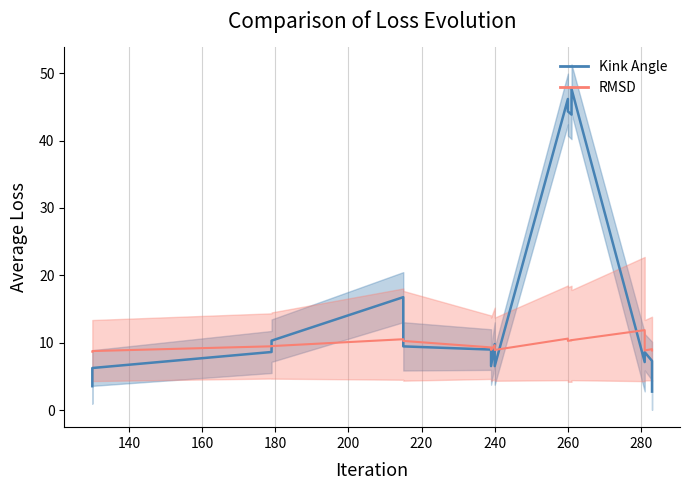

What is the total value across all series at 215?

24.9